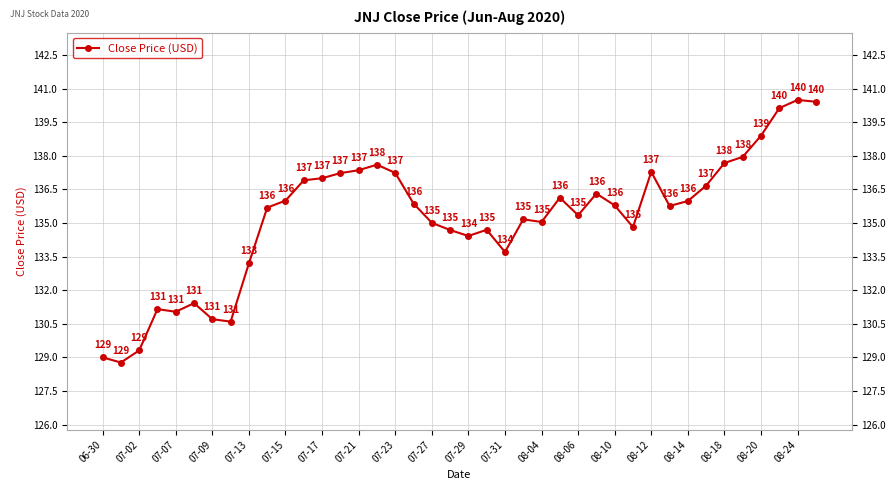

What is the value of the 23rd point from the left?

133.7